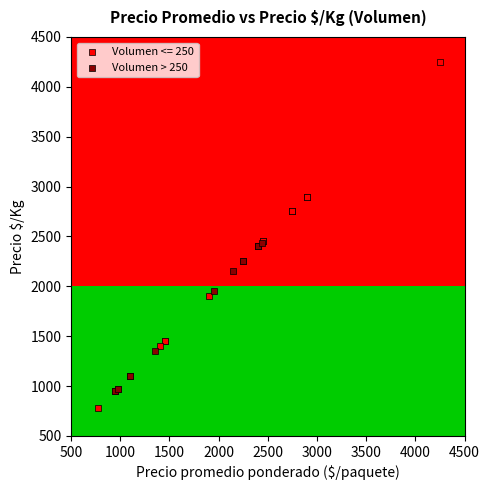

Which series reaches the minimum Y coordinate?

Volumen <= 250